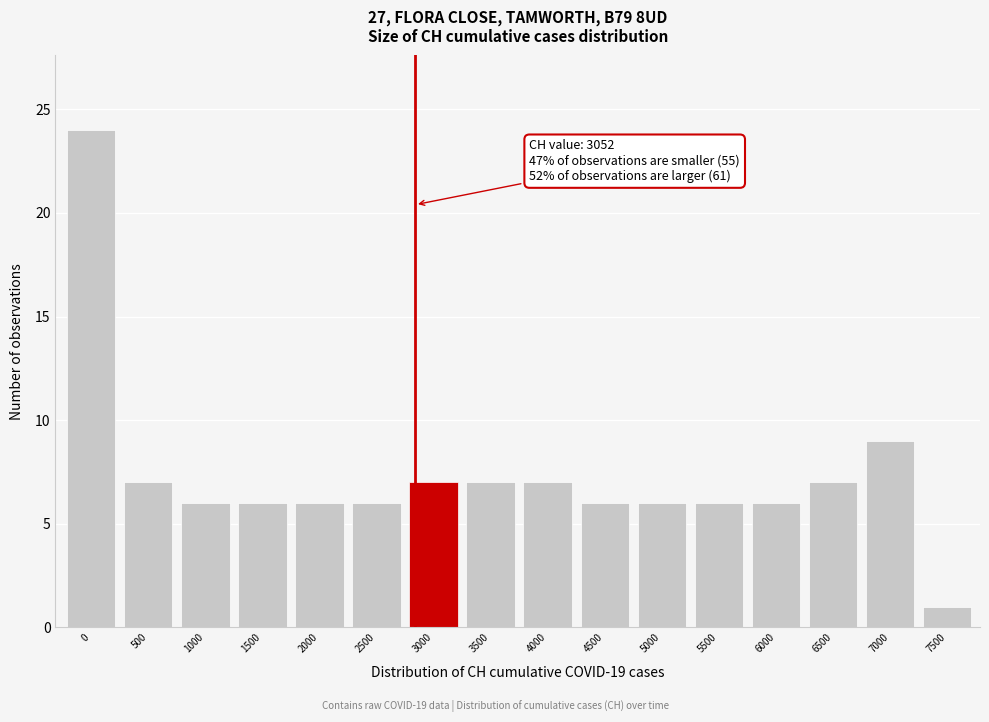

Reading left to right, list all the values displayed in this chart.

24	7	6	6	6	6	7	7	7	6	6	6	6	7	9	1